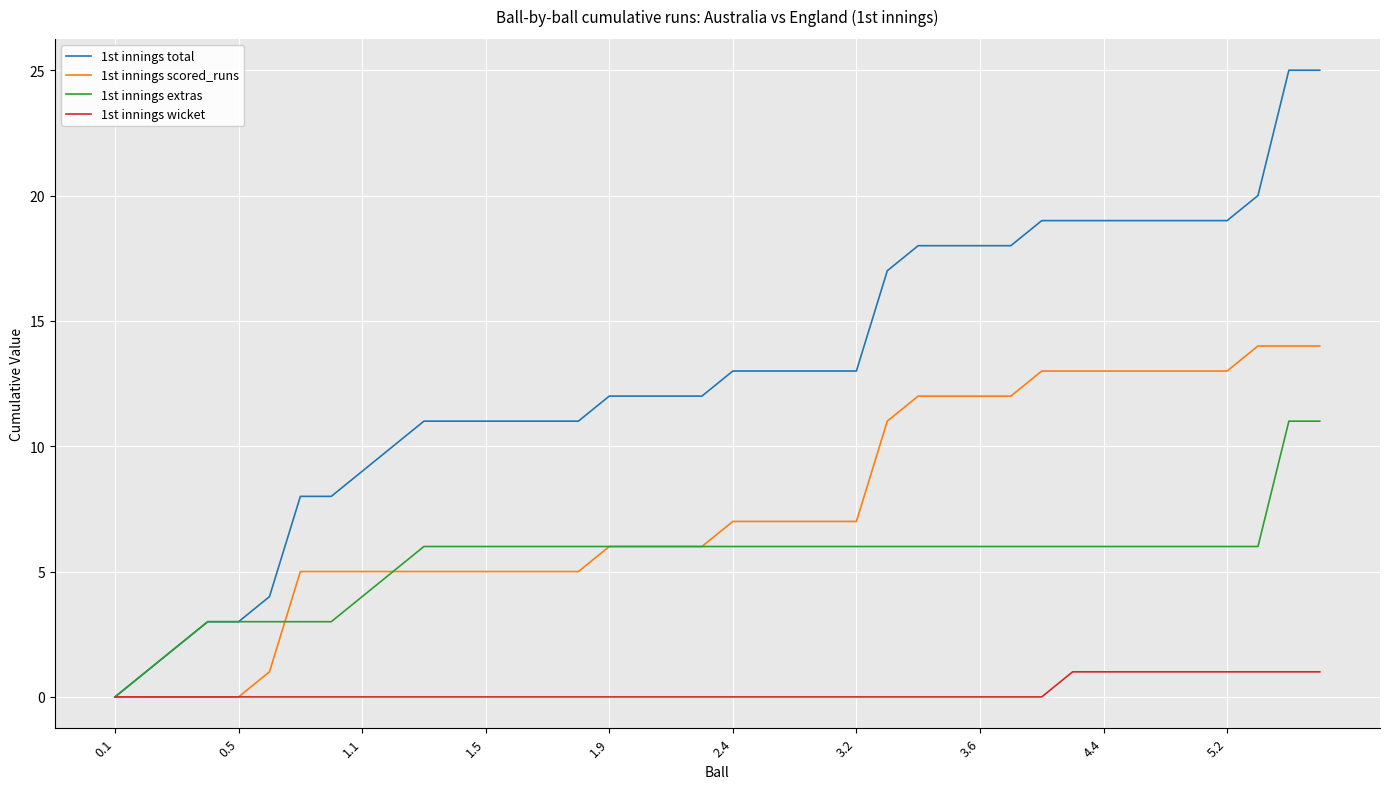

Reading left to right, list all the values displayed in this chart.

1st innings total: 0	1	2	3	3	4	8	8	9	10	11	11	11	11	11	11	12	12	12	12	13	13	13	13	13	17	18	18	18	18	19	19	19	19	19	19	19	20	25	25
1st innings scored_runs: 0	0	0	0	0	1	5	5	5	5	5	5	5	5	5	5	6	6	6	6	7	7	7	7	7	11	12	12	12	12	13	13	13	13	13	13	13	14	14	14
1st innings extras: 0	1	2	3	3	3	3	3	4	5	6	6	6	6	6	6	6	6	6	6	6	6	6	6	6	6	6	6	6	6	6	6	6	6	6	6	6	6	11	11
1st innings wicket: 0	0	0	0	0	0	0	0	0	0	0	0	0	0	0	0	0	0	0	0	0	0	0	0	0	0	0	0	0	0	0	1	1	1	1	1	1	1	1	1